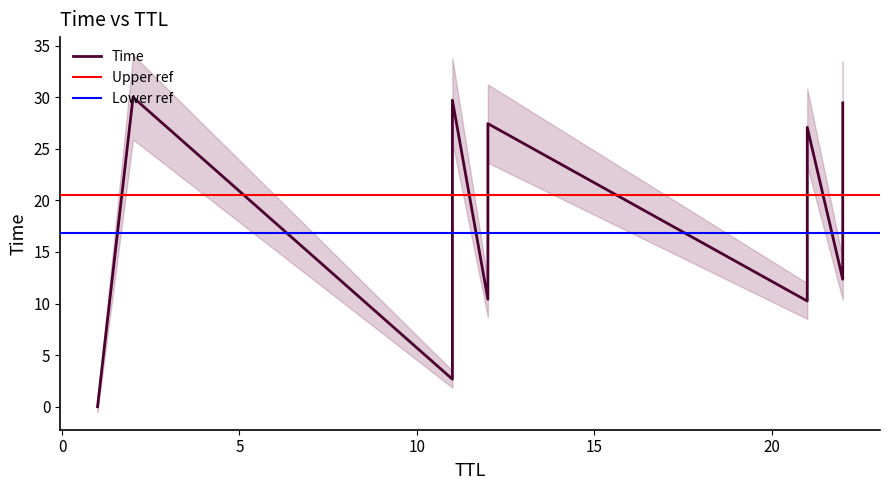

True or false: the data shows 12.4 at 22.

True